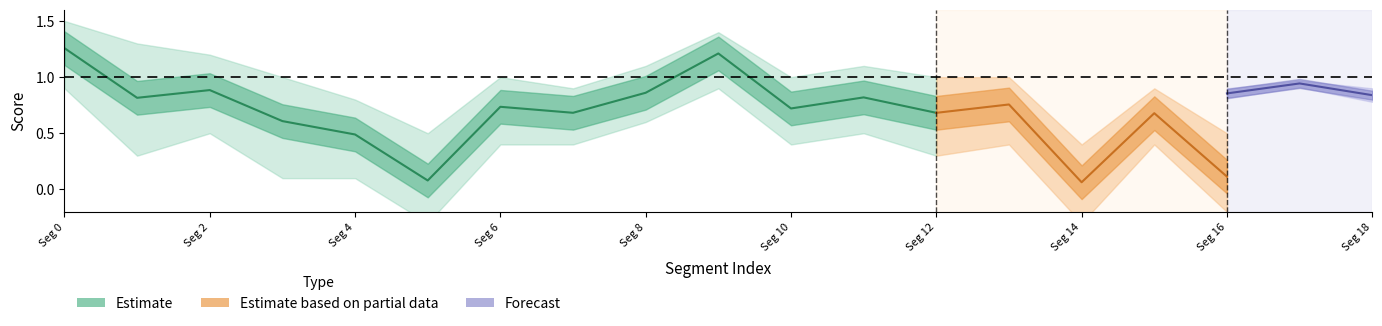

Where is the first local minimum for metric_COMET?

1